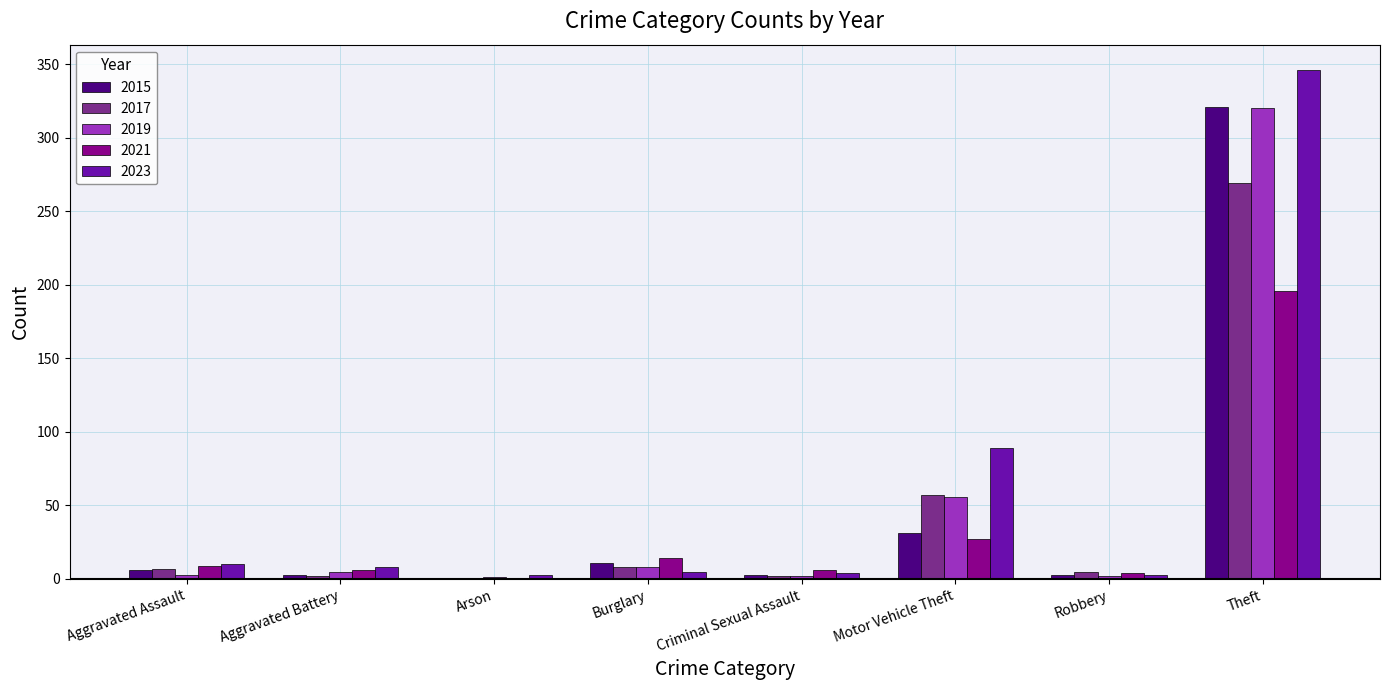

At which category is the sum across all series the highest?

Theft